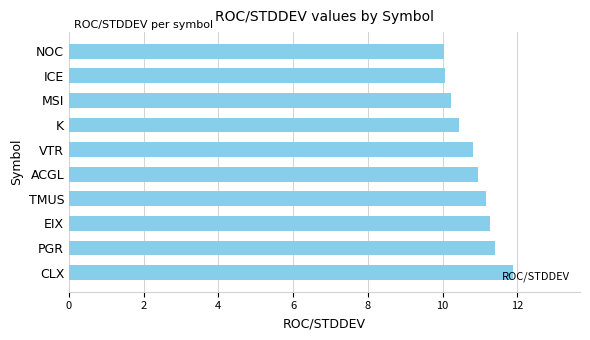

Count the number of data series in this chart.

1